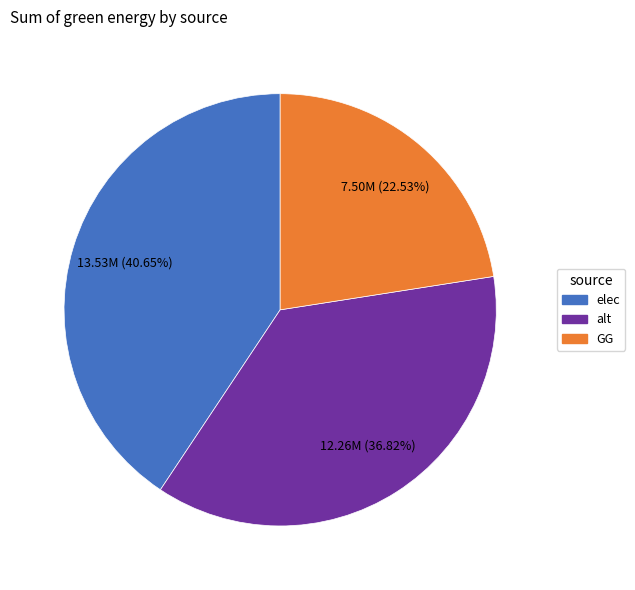

Rank the categories by value from highest to lowest.

elec, alt, GG